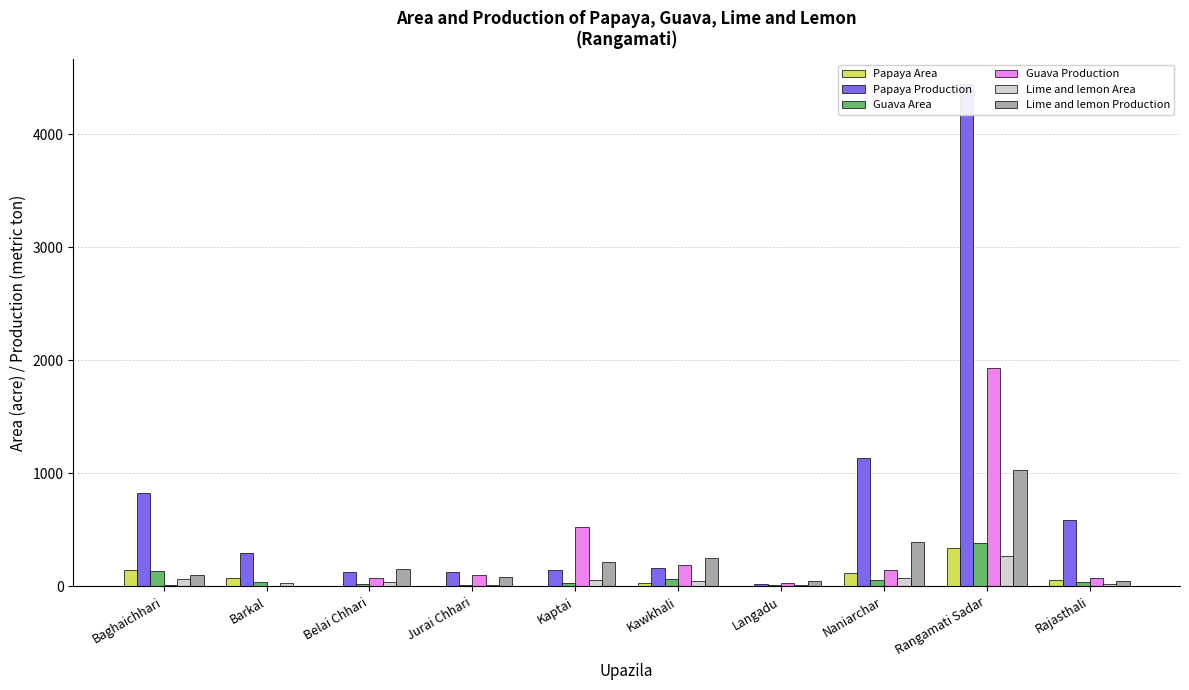

What are all the series names shown in the legend?

Papaya Area, Papaya Production, Guava Area, Guava Production, Lime and lemon Area, Lime and lemon Production